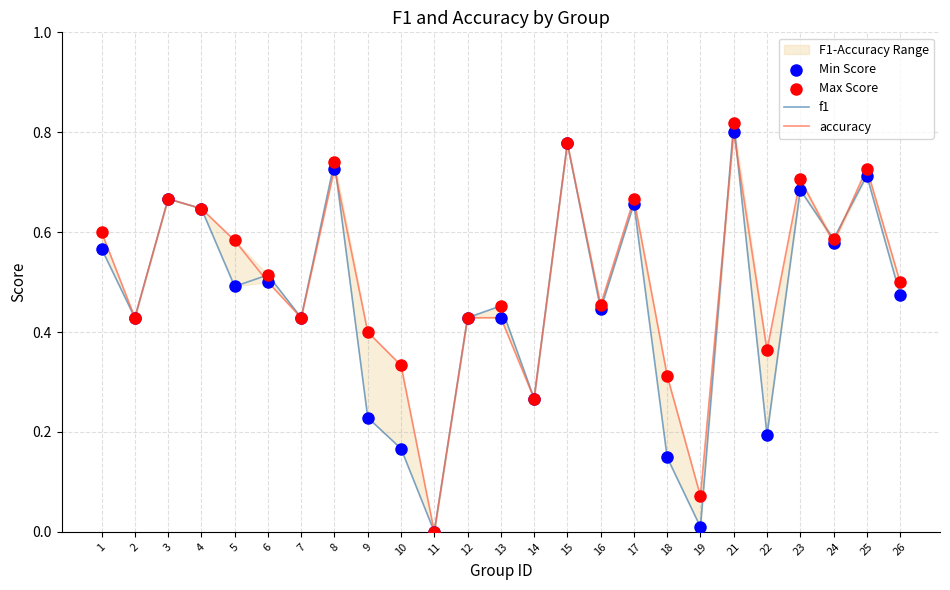

What is the total value across all series at 22?

1.1